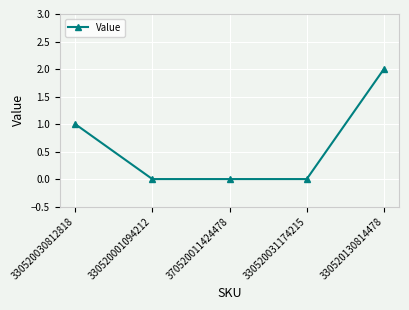

Reading left to right, what are all the values shown in this chart?

1	0	0	0	2